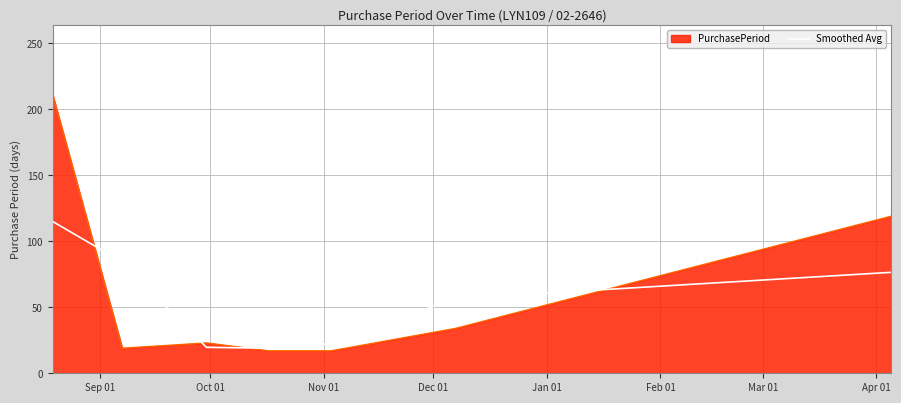

What is the minimum value for Smoothed Avg?

19.0